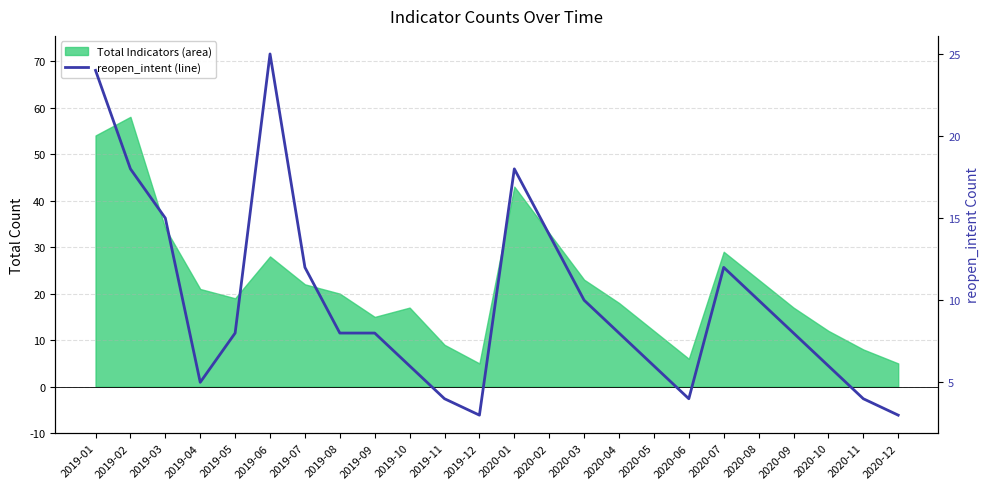

Which category has the lowest value across all series?

2019-12